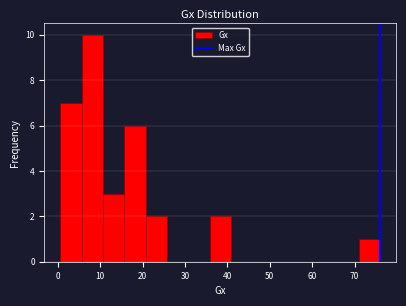

Reading left to right, list every bar in this chart as the range it spans on the x-axis followed by its height. Neither the bar edges nor the heights are printed on the chart, so give them approximately, as read against the axes.

1 to 6: 7
6 to 11: 10
11 to 16: 3
16 to 21: 6
21 to 26: 2
26 to 31: 0
31 to 36: 0
36 to 41: 2
41 to 46: 0
46 to 51: 0
51 to 56: 0
56 to 61: 0
61 to 66: 0
66 to 71: 0
71 to 76: 1